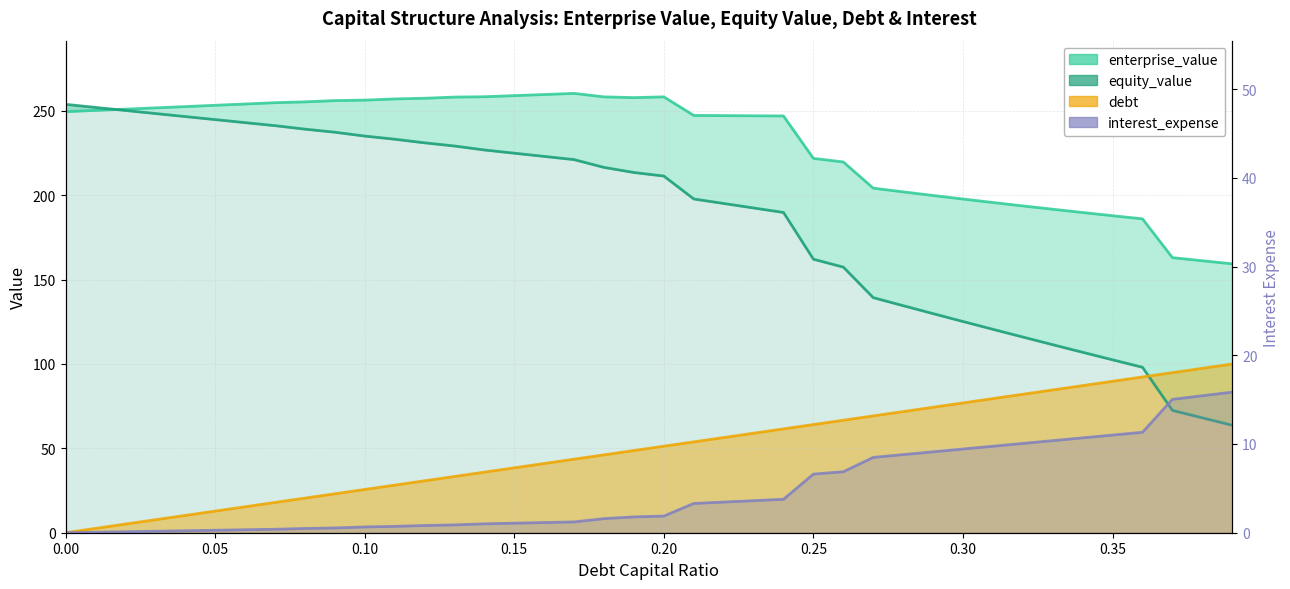

How many lines are shown in the chart?

2